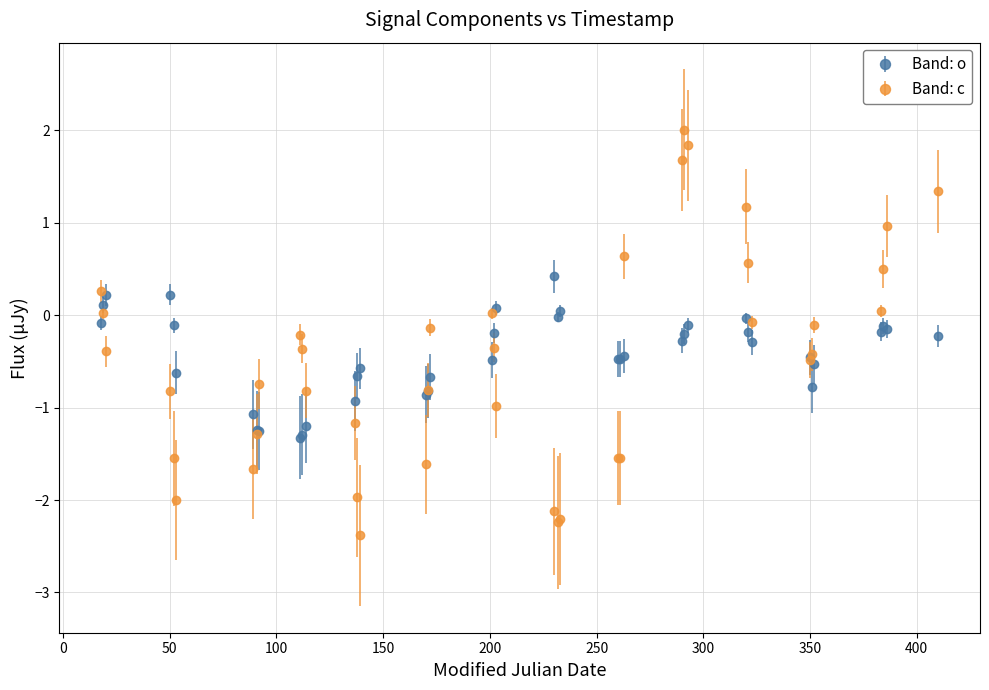

What is the lowest value of the Band: o series?

-1.3